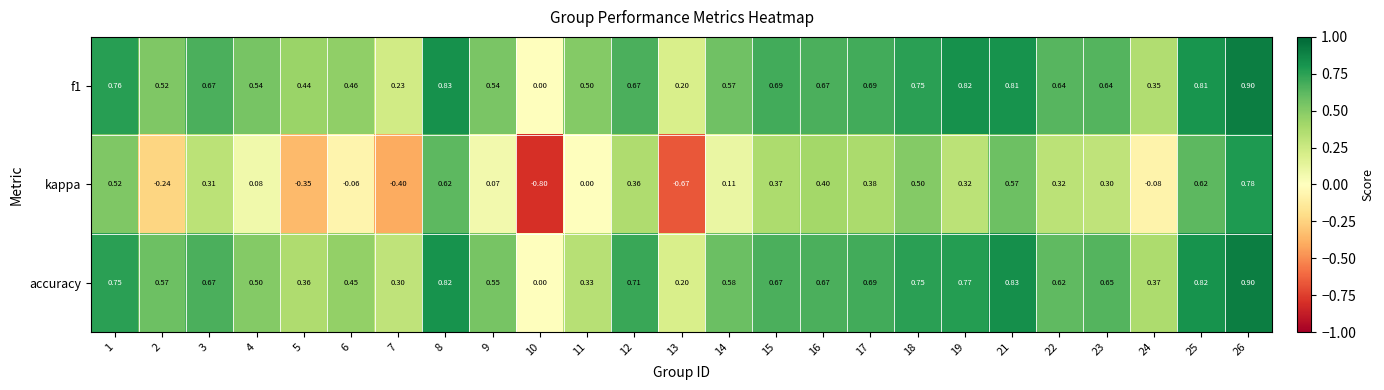

At which category is the sum across all series the highest?

26